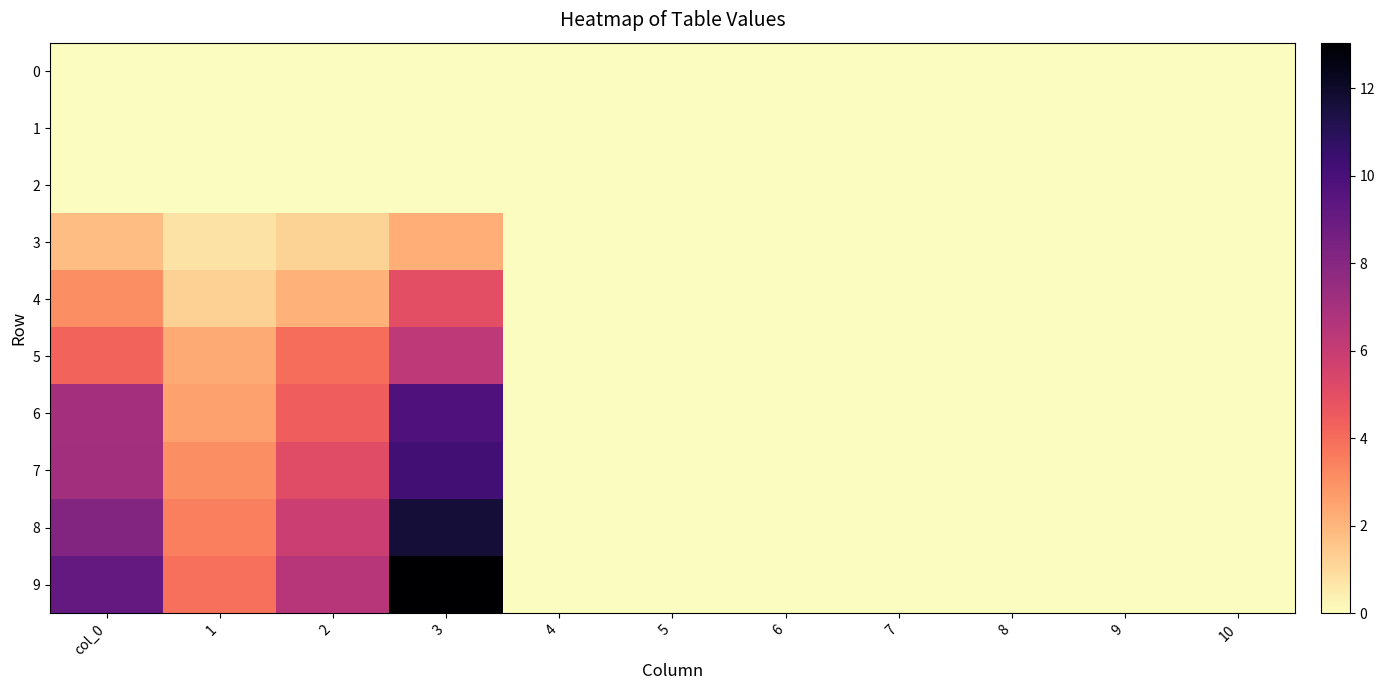

What is the total value across all series at 1?

17.4